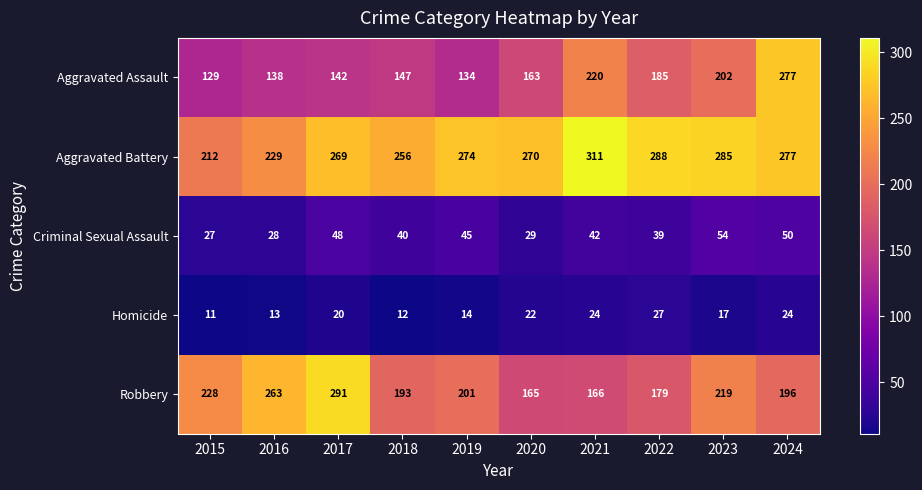

Which series has the largest total across all categories?

Aggravated Battery